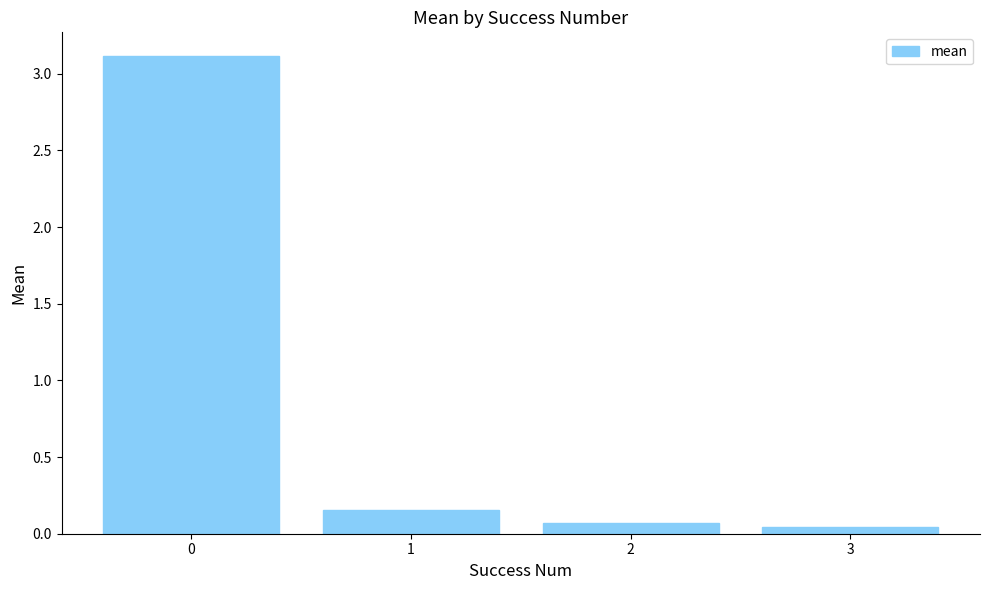

How many categories are shown in the chart?

4